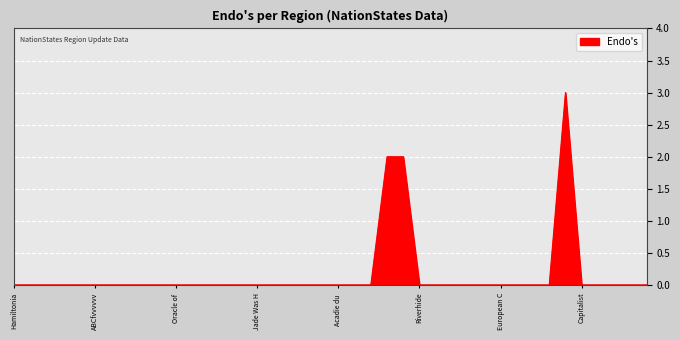

Does the chart have visible grid lines?

Yes